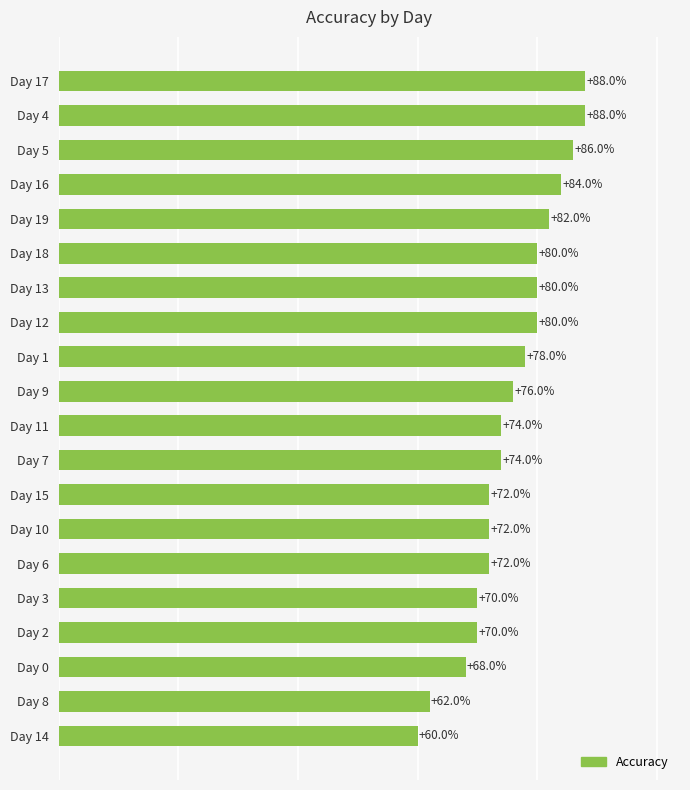

Are the bars horizontal?

Yes